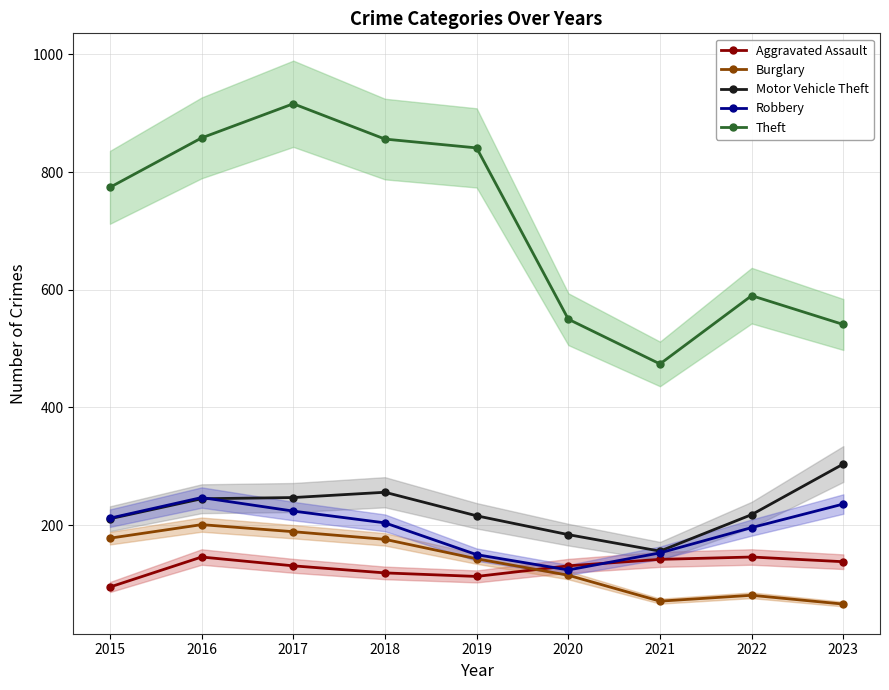

At 2019, list the series in order from smallest to largest.

Aggravated Assault, Burglary, Robbery, Motor Vehicle Theft, Theft